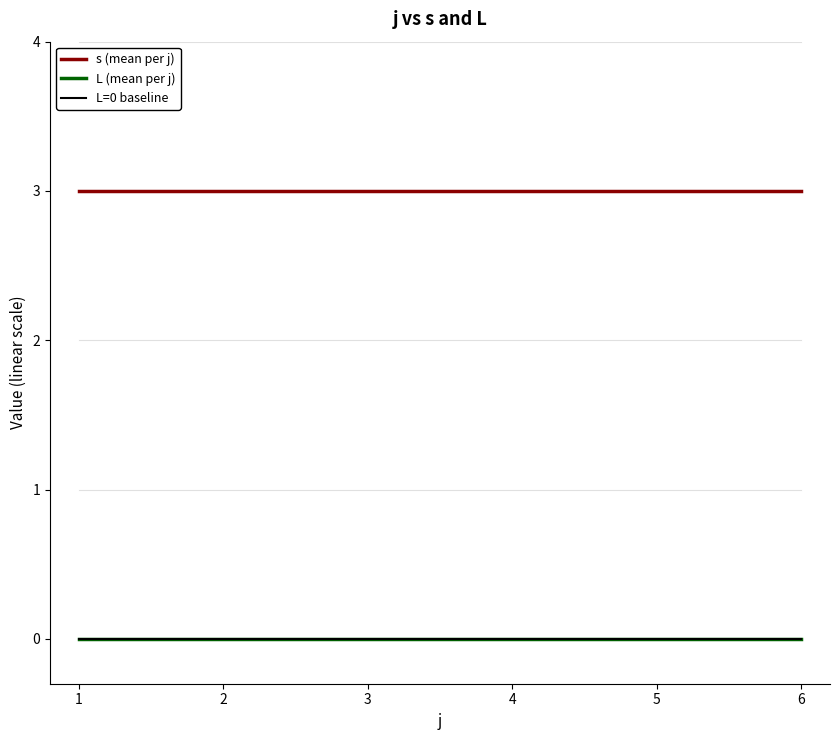

Between 1 and 4, which is larger?

1